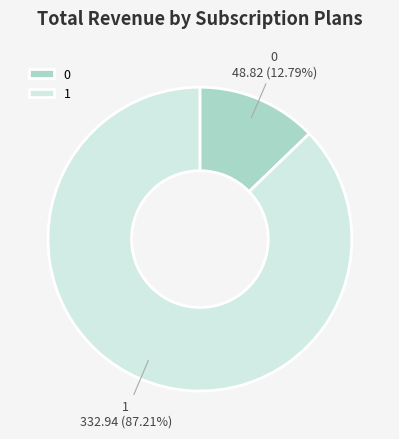

What percentage is the 1 slice, to the nearest percent?

87%